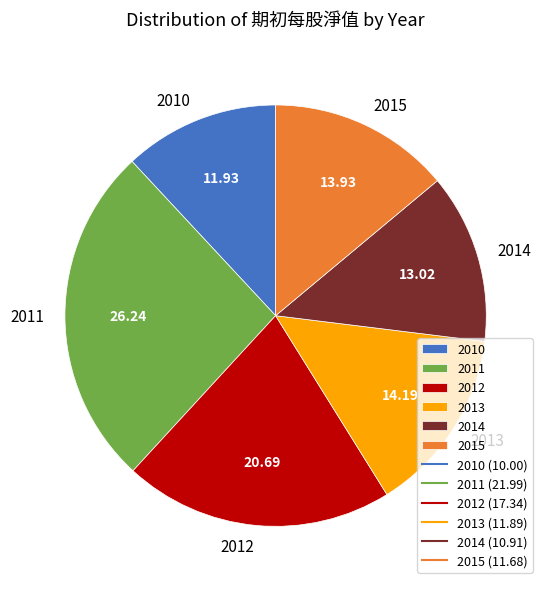

Which category has the smallest portion of the pie?

2010